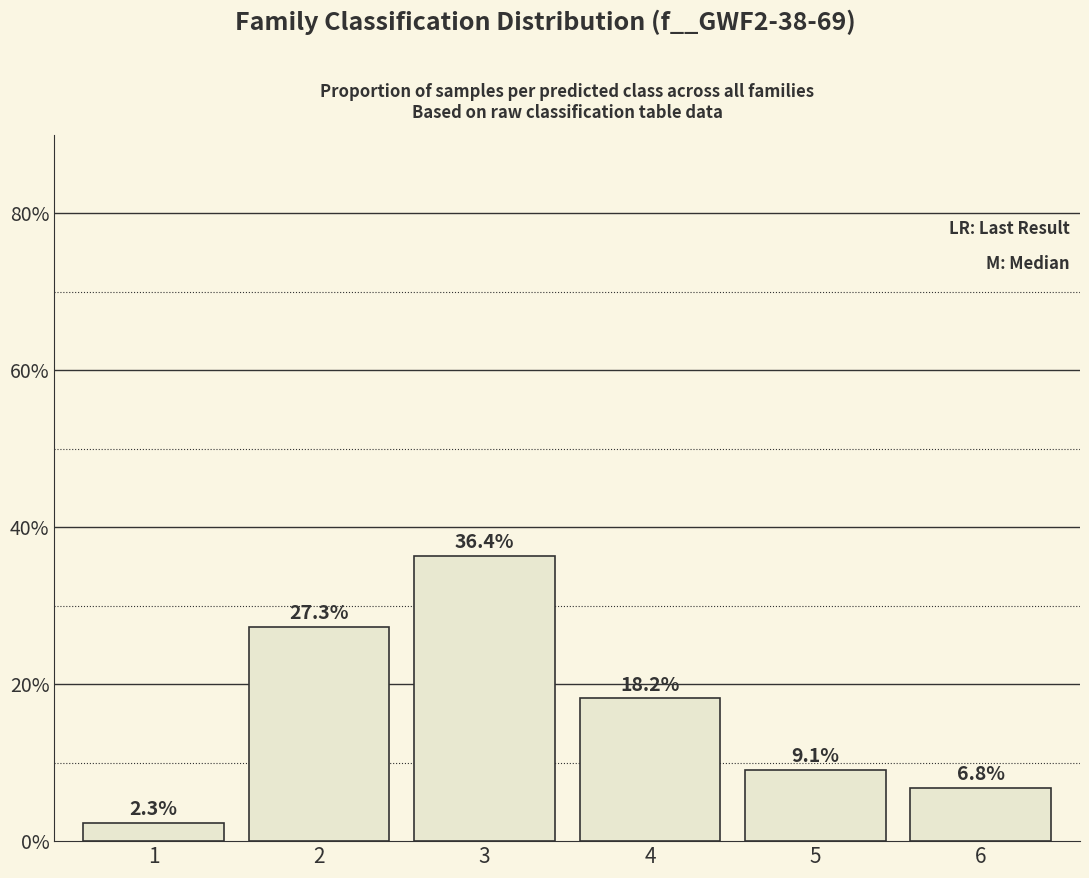

Which has a higher value, 3 or 6?

3